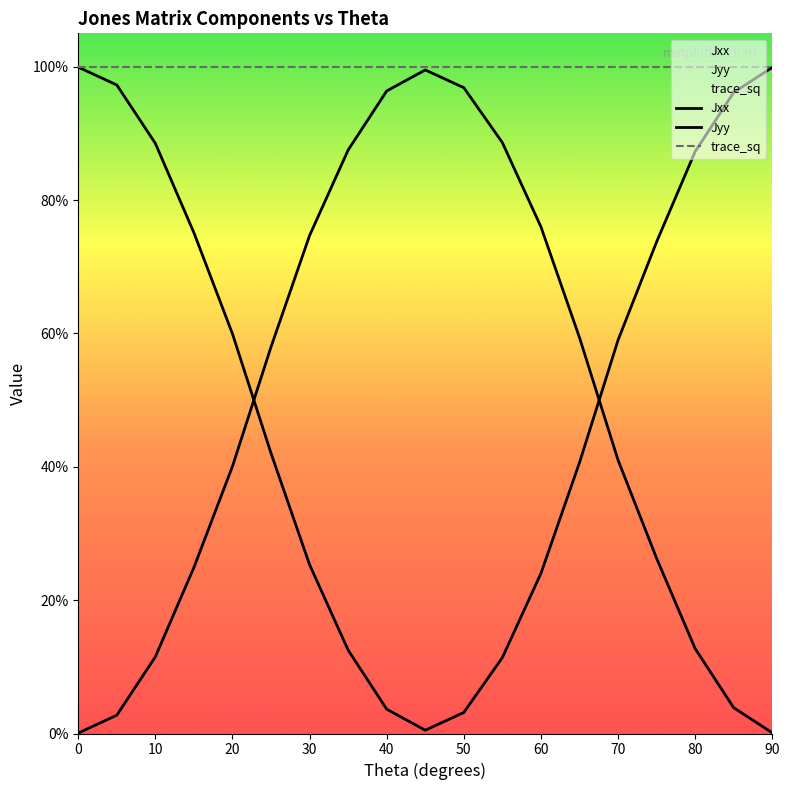

Which series has the largest range (max minus min)?

Jxx